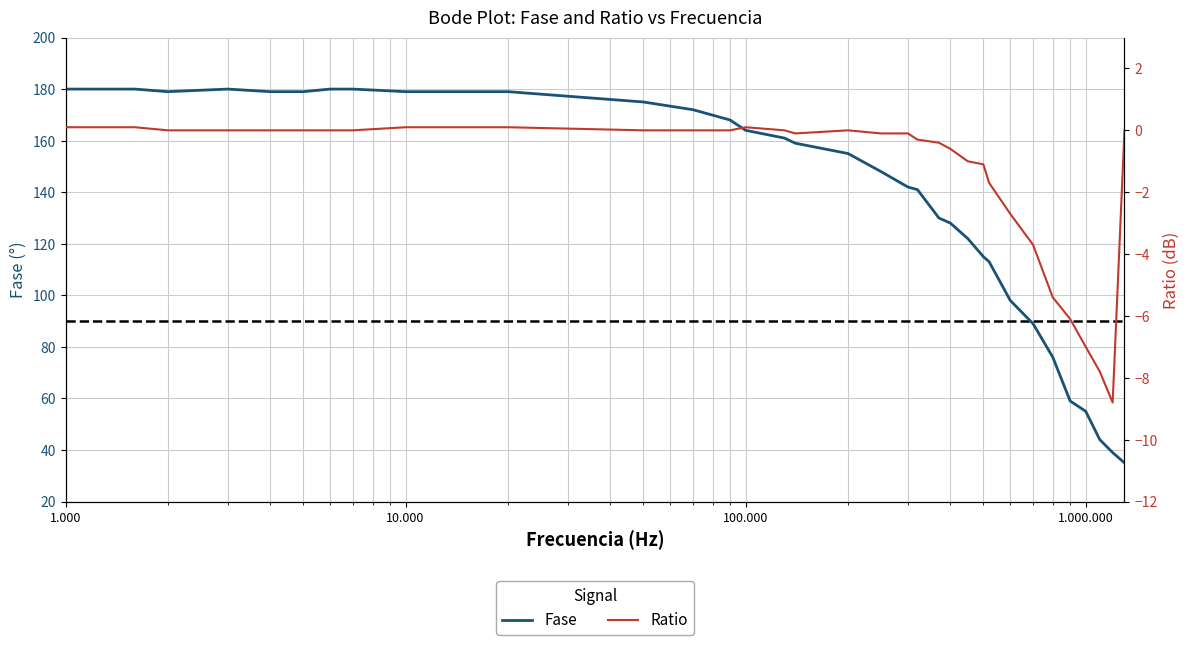

Is the value of Fase at 8 greater than the value of Ratio at 23?

Yes